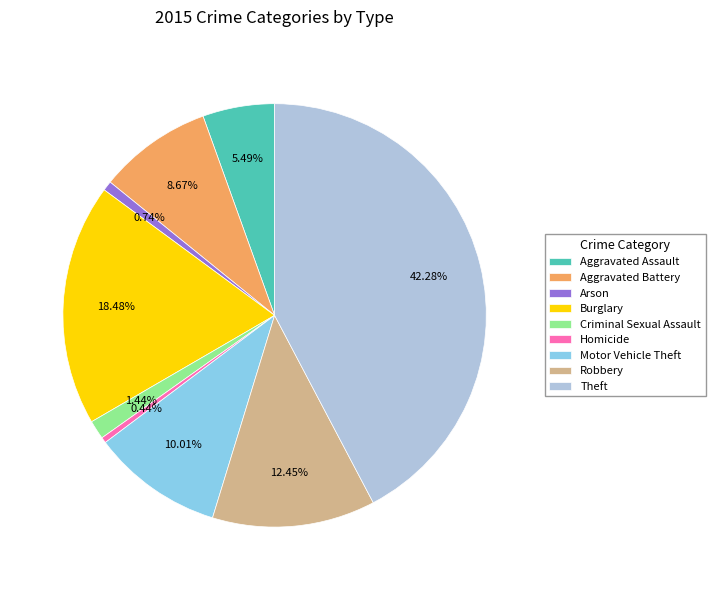

Combined, what portion of the pie is Aggravated Assault and Aggravated Battery?

14.2%